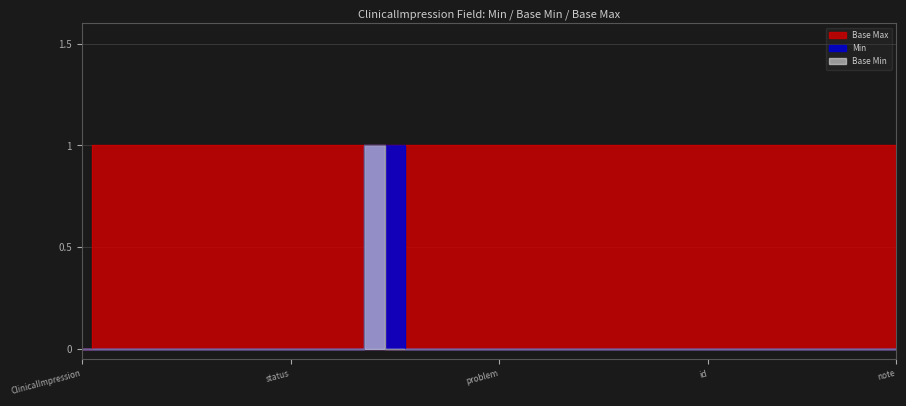

The value of Base Min at ClinicalImpression.finding.extension is 0. True or false?

True